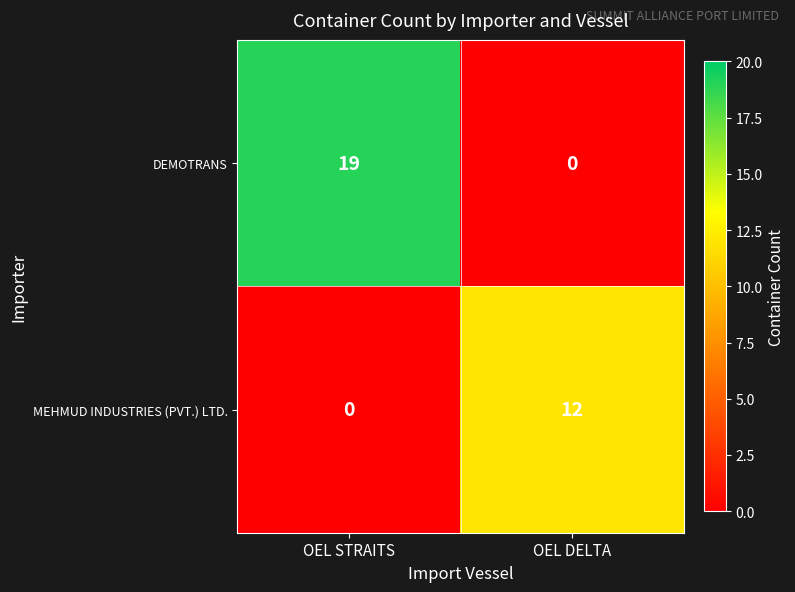

Reading left to right, extract all data points from this chart.

DEMOTRANS: OEL STRAITS=19	OEL DELTA=0
MEHMUD INDUSTRIES (PVT.) LTD.: OEL STRAITS=0	OEL DELTA=12